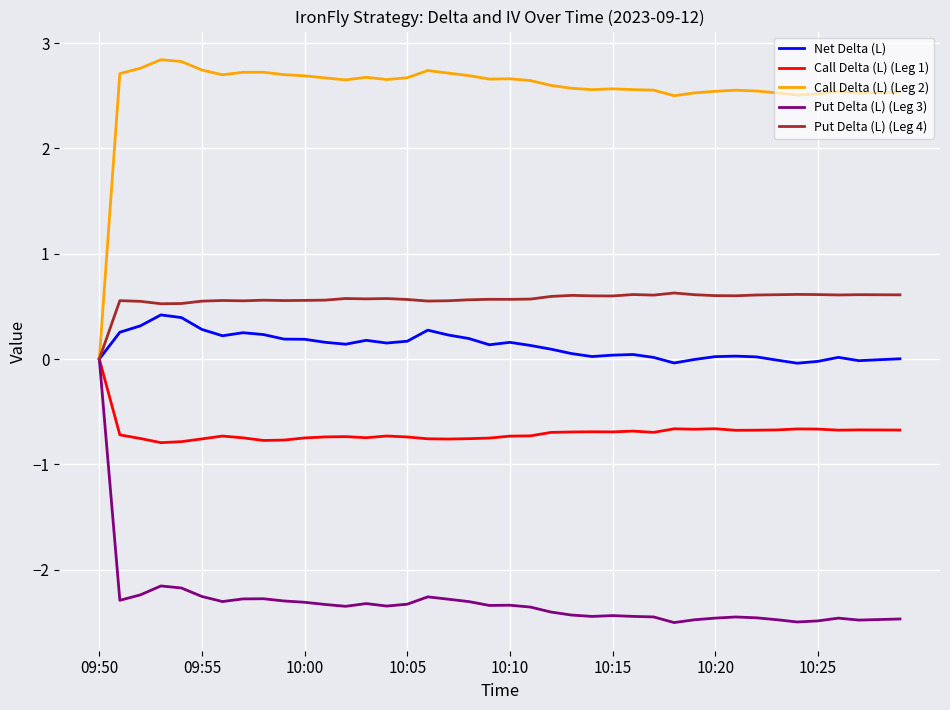

Does the chart have visible grid lines?

Yes